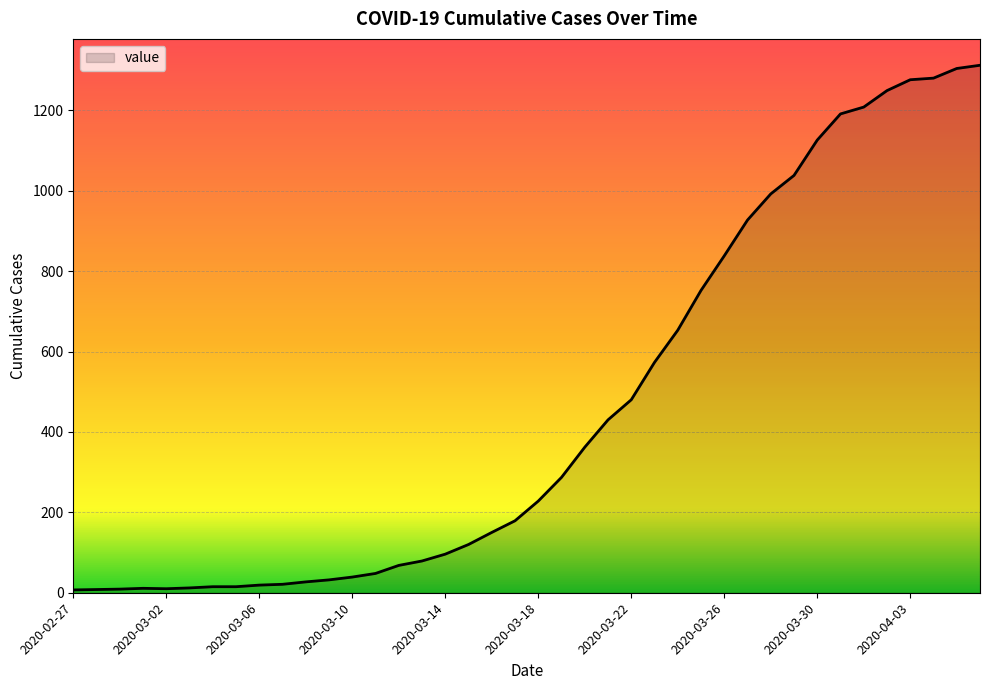

What is the greatest value displayed?

1312